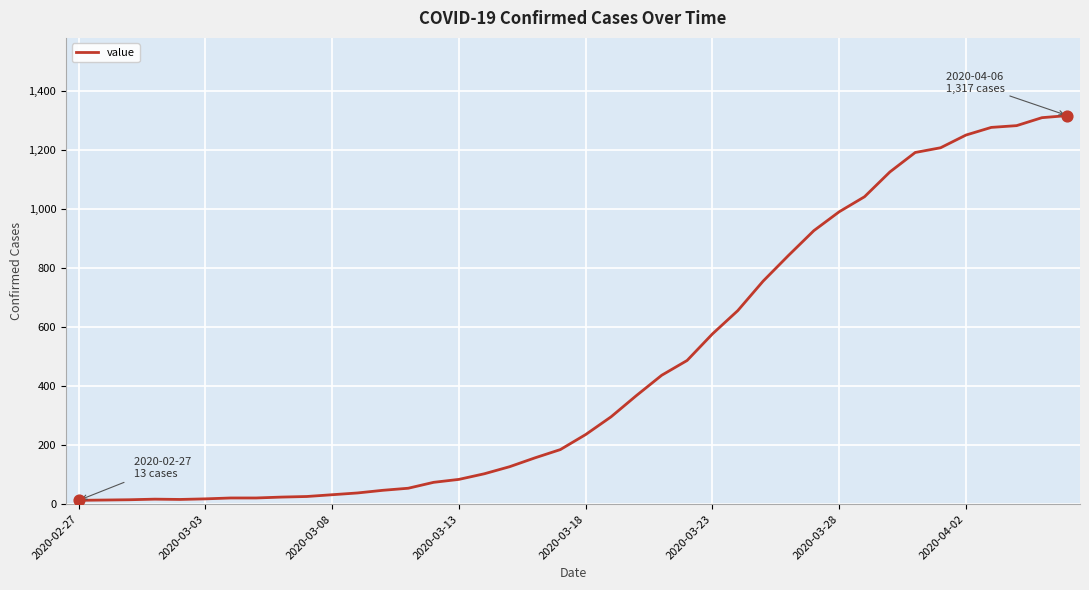

What is the greatest value displayed?

1317